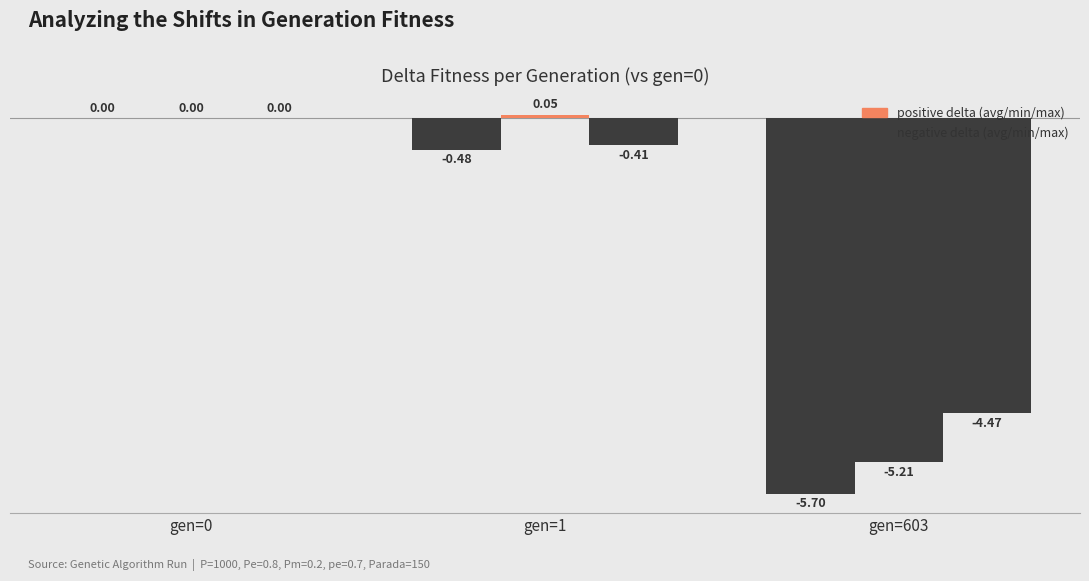

How many distinct data groups are displayed?

3